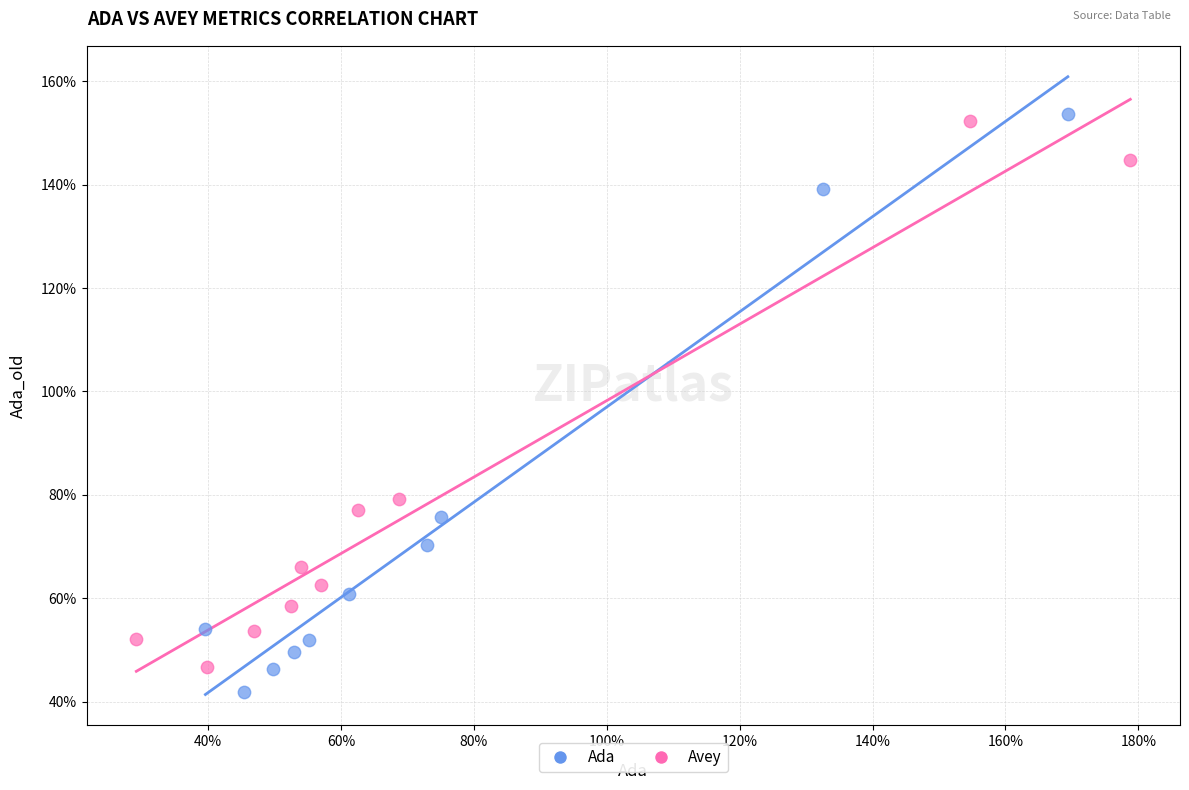

What are all the series names shown in the legend?

Ada, Avey